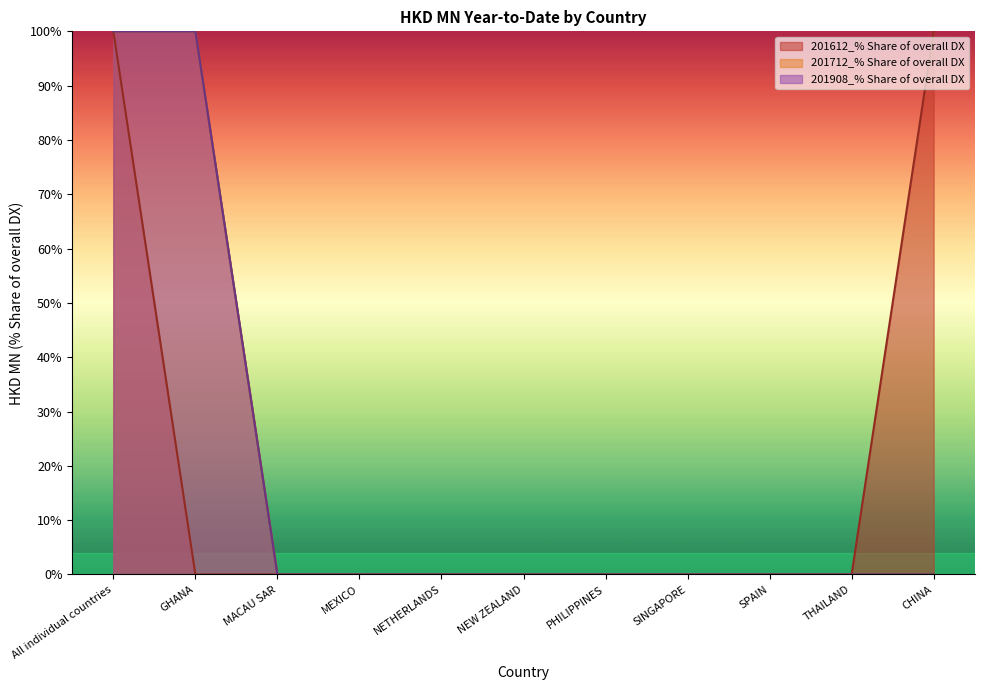

Reading left to right, list all the values displayed in this chart.

201612: All individual countries=100	GHANA=0	MACAU SAR=0	MEXICO=0	NETHERLANDS=0	NEW ZEALAND=0	PHILIPPINES=0	SINGAPORE=0	SPAIN=0	THAILAND=0	CHINA=100
201712: All individual countries=100	GHANA=100	MACAU SAR=0	MEXICO=0	NETHERLANDS=0	NEW ZEALAND=0	PHILIPPINES=0	SINGAPORE=0	SPAIN=0	THAILAND=0	CHINA=0
201908: All individual countries=100	GHANA=100	MACAU SAR=0	MEXICO=0	NETHERLANDS=0	NEW ZEALAND=0	PHILIPPINES=0	SINGAPORE=0	SPAIN=0	THAILAND=0	CHINA=0